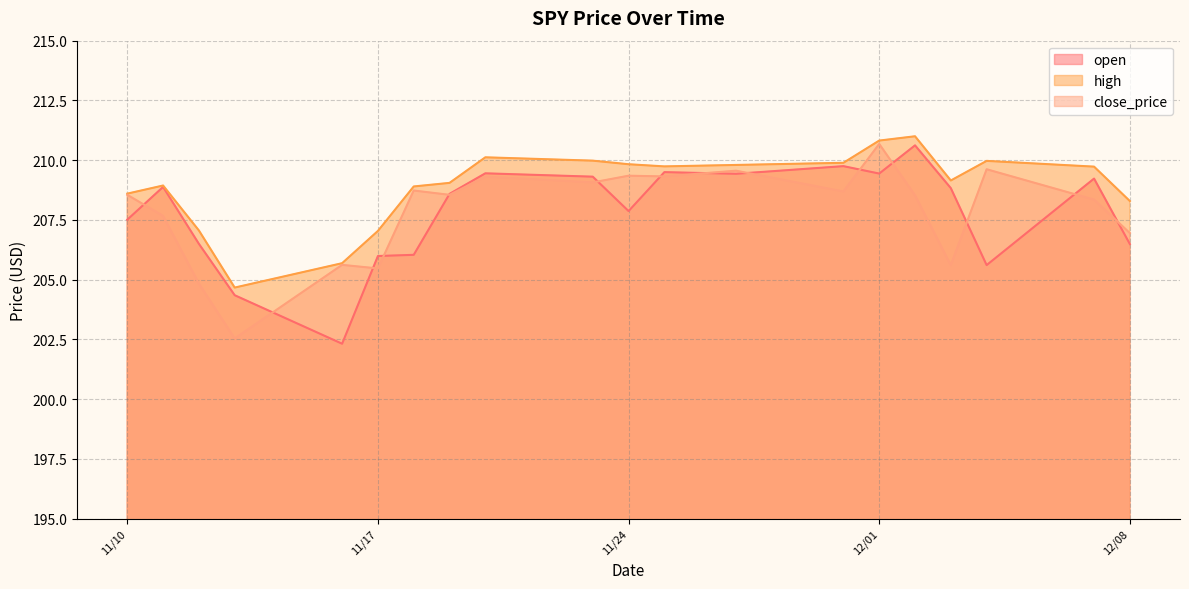

The close_price series shows 134.7 at 11/10. True or false?

False